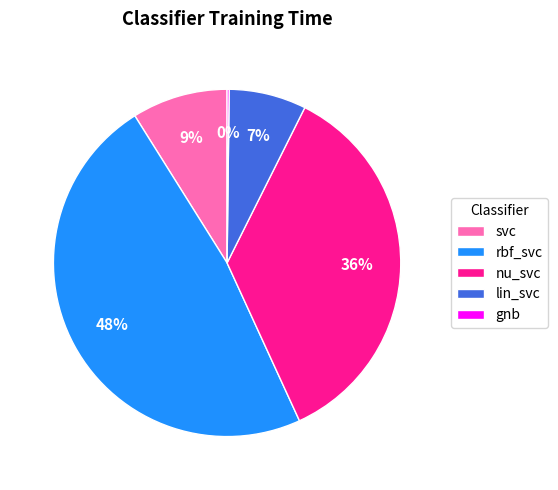

Which category has the biggest portion of the pie?

rbf_svc